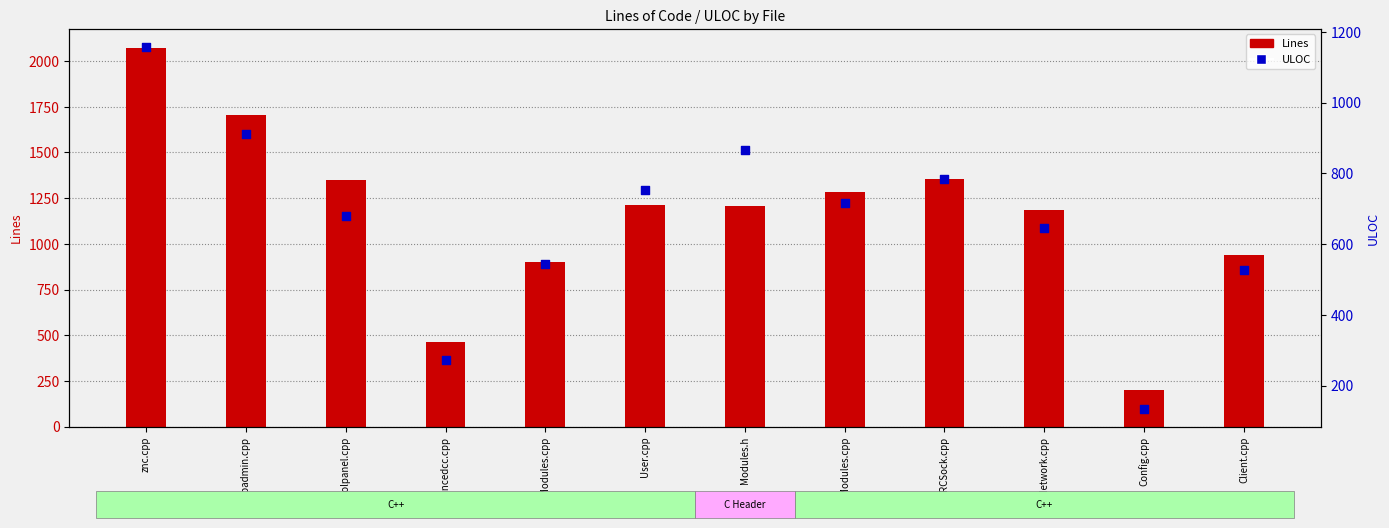

What are all the series names shown in the legend?

Lines, ULOC